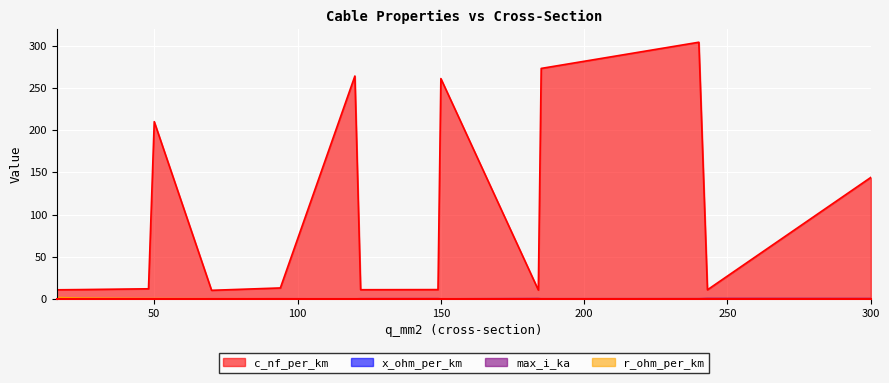

Does the chart display data point markers on the line(s)?

No